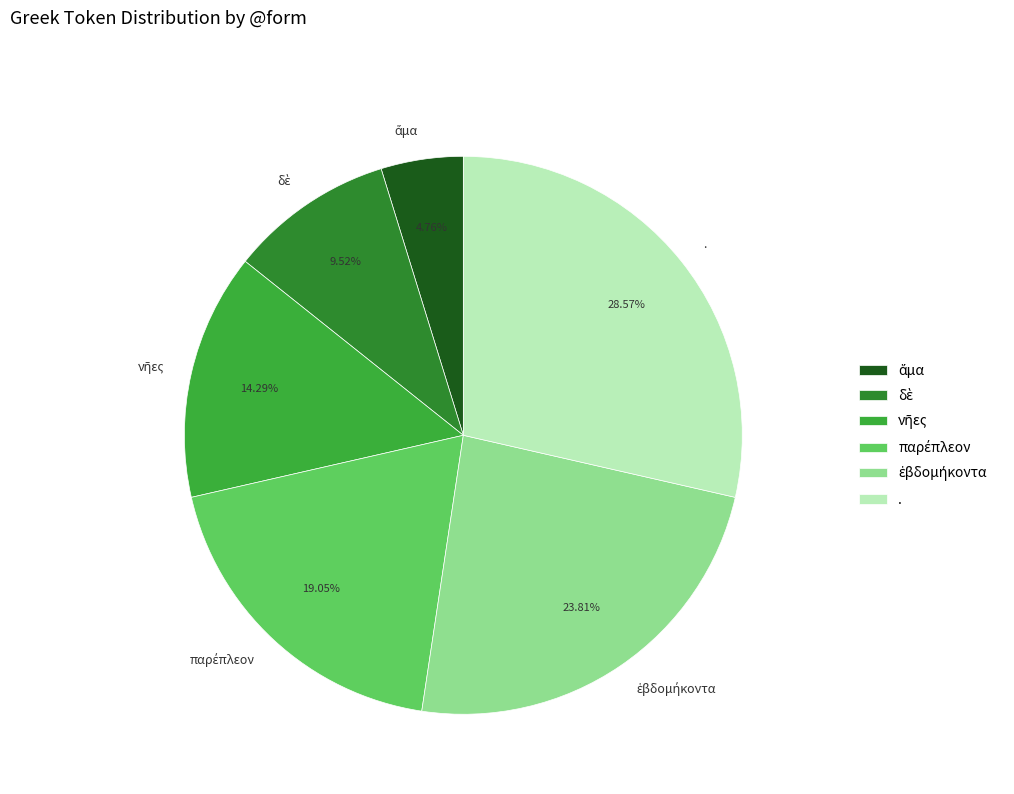

What is the largest slice in the pie chart?

.